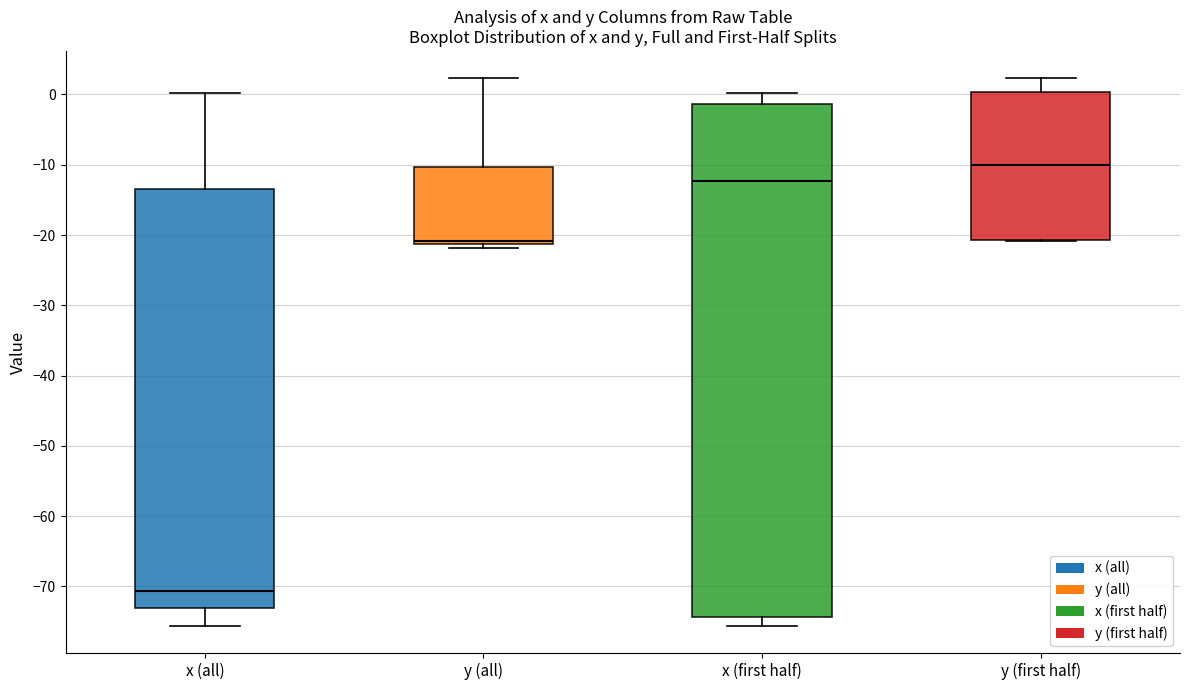

Reading left to right, transcribe this box plot: for each box, give where its median line is, the range the box spans, and where its two whiskers end, as read against the y-axis. The values are not printed on the chart, so give them approximately, as read against the axis.

x (all): median -71, box -73 to -13, whiskers -76 to 0
y (all): median -21 (just above the box's lower edge), box -21 to -10, whiskers -22 to 2
x (first half): median -12, box -74 to -1, whiskers -76 to 0
y (first half): median -10, box -21 to 0, whiskers -21 to 2